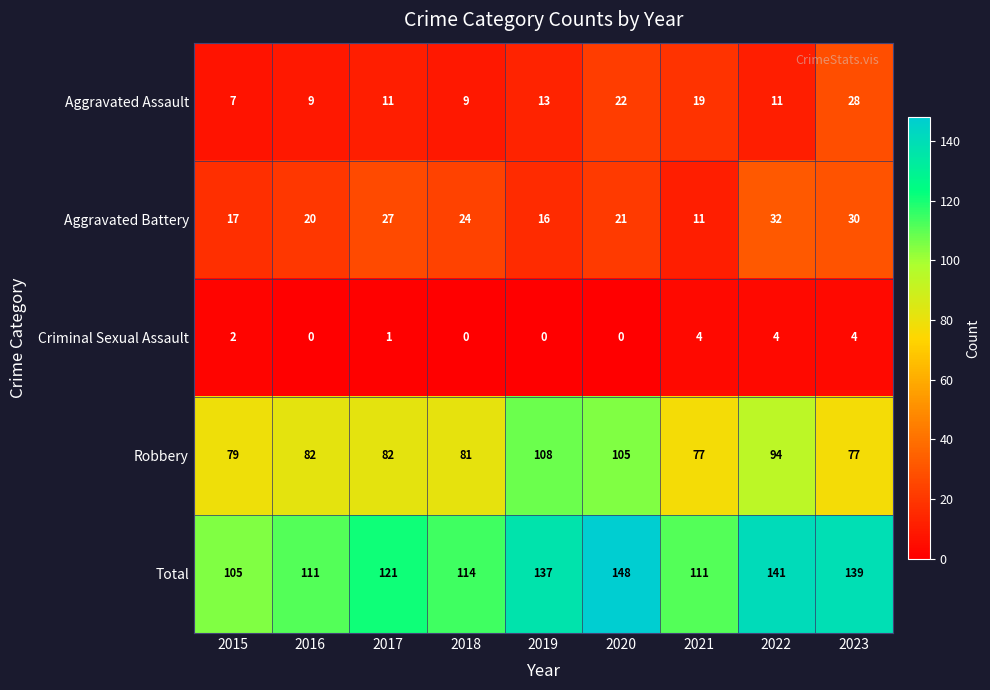

What is the difference between the maximum and minimum values in the Aggravated Assault series?

21